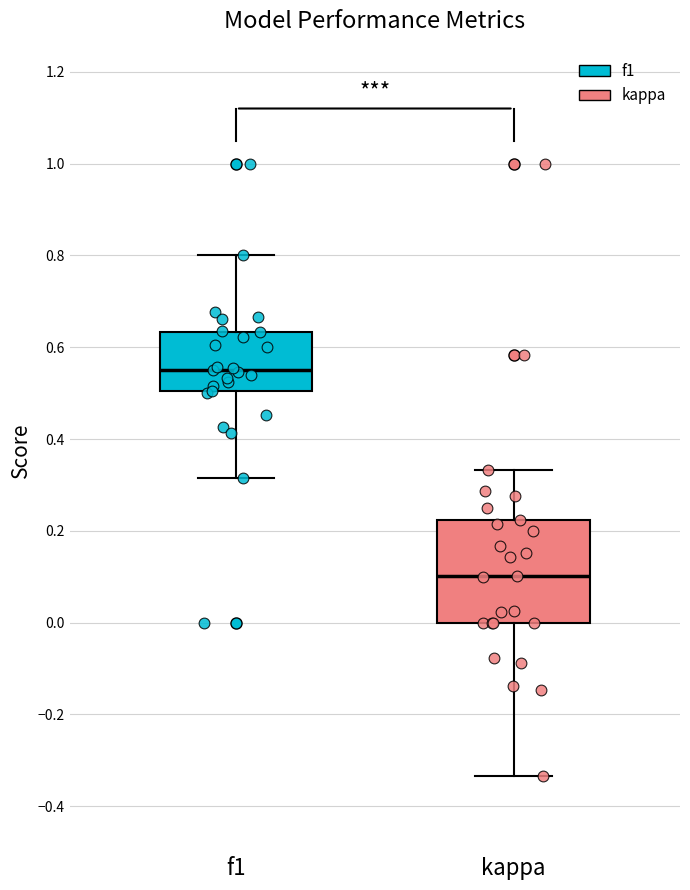

Reading left to right, transcribe this box plot: for each box, give where its median line is, the range the box spans, and where its two whiskers end, as read against the y-axis. The values are not printed on the chart, so give them approximately, as read against the axis.

f1: median 0.54, box 0.50 to 0.64, whiskers 0.32 to 0.80
kappa: median 0.10, box 0.00 to 0.22, whiskers -0.34 to 0.34